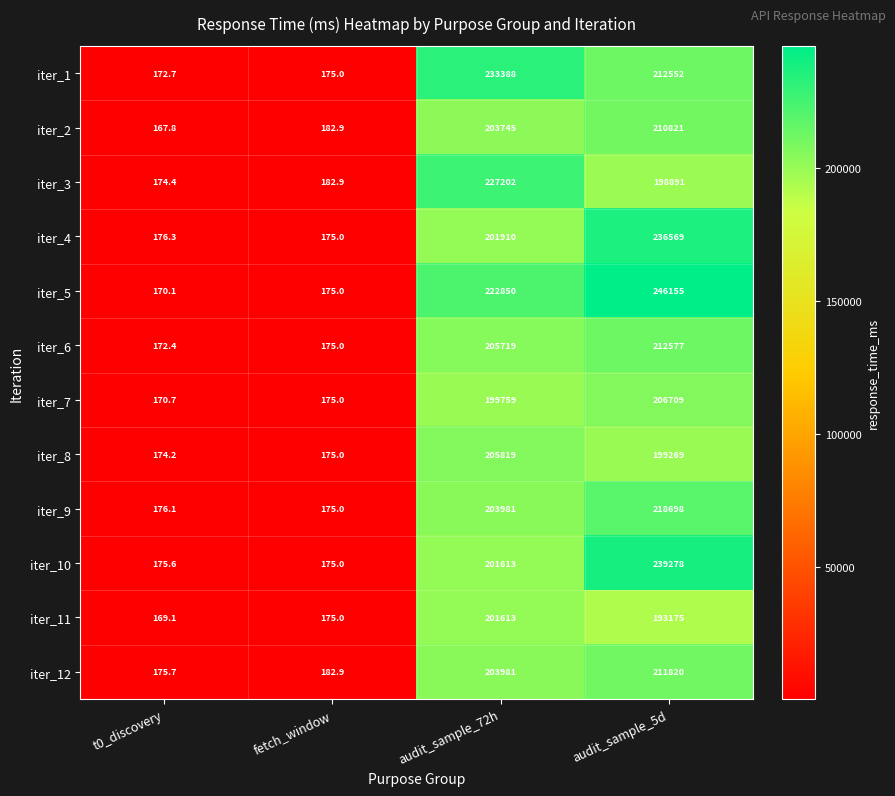

Count the number of categories in the chart.

4